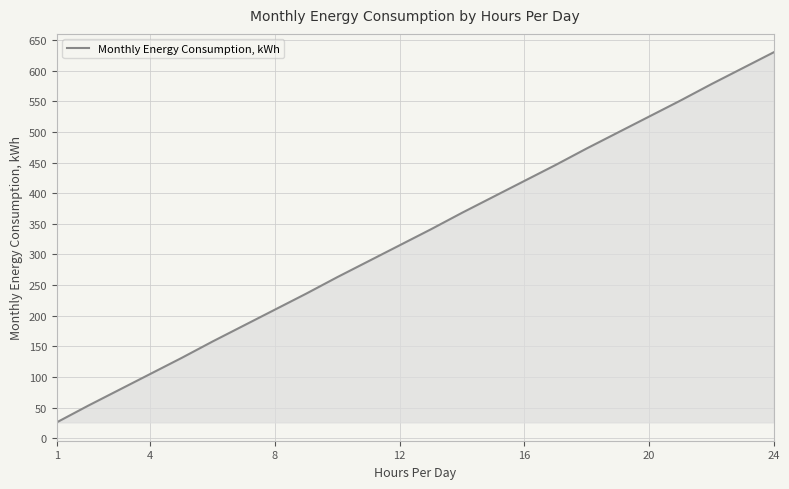

What is the sum of all values?

7878